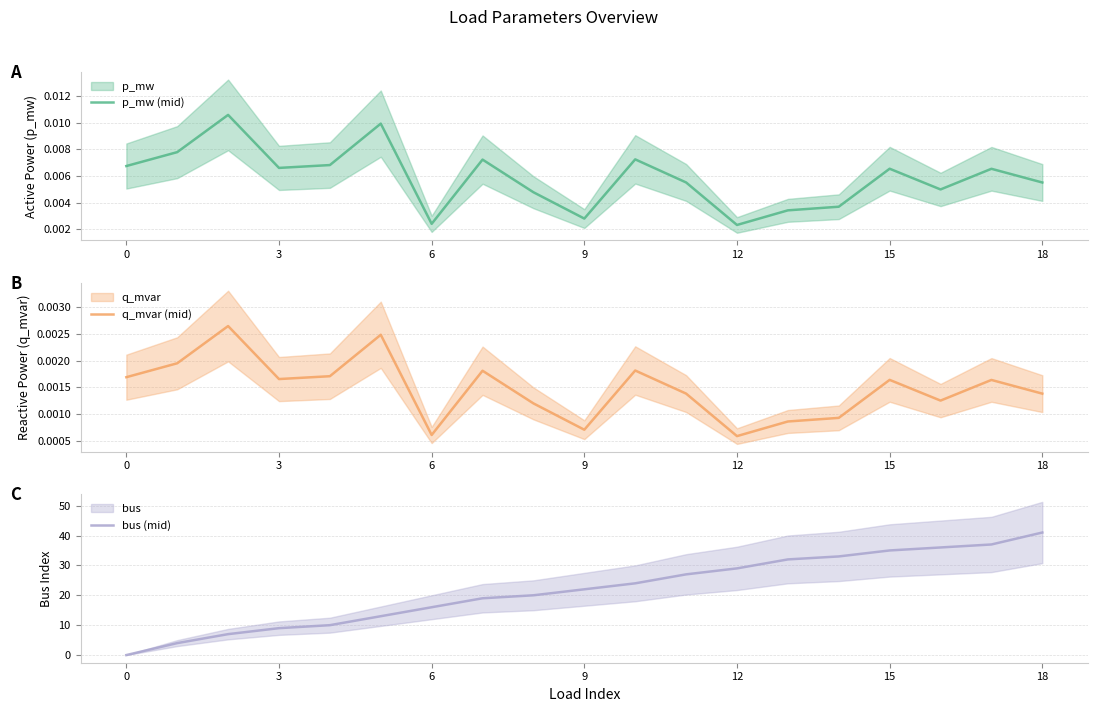

List the series in order of their peak value, lowest first.

q_mvar (mid), p_mw (mid), bus (mid)